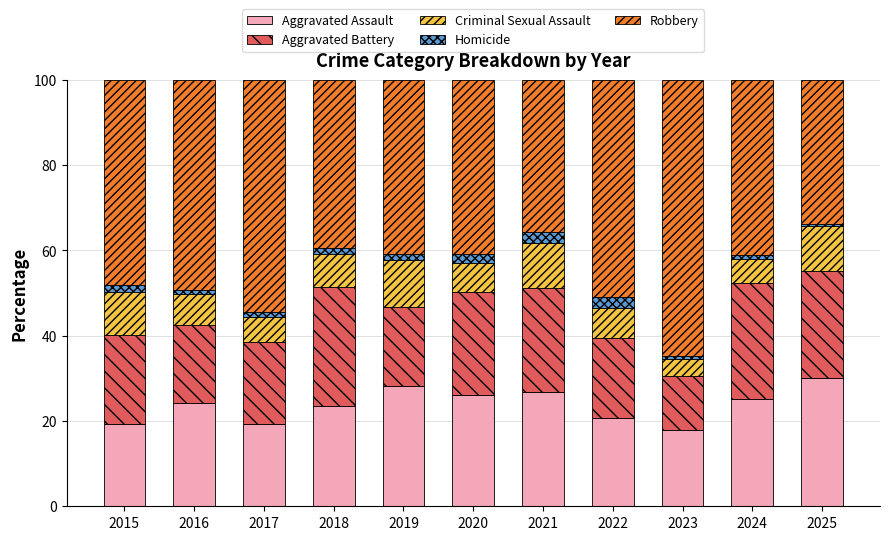

What is the maximum value for Aggravated Assault?

30.0